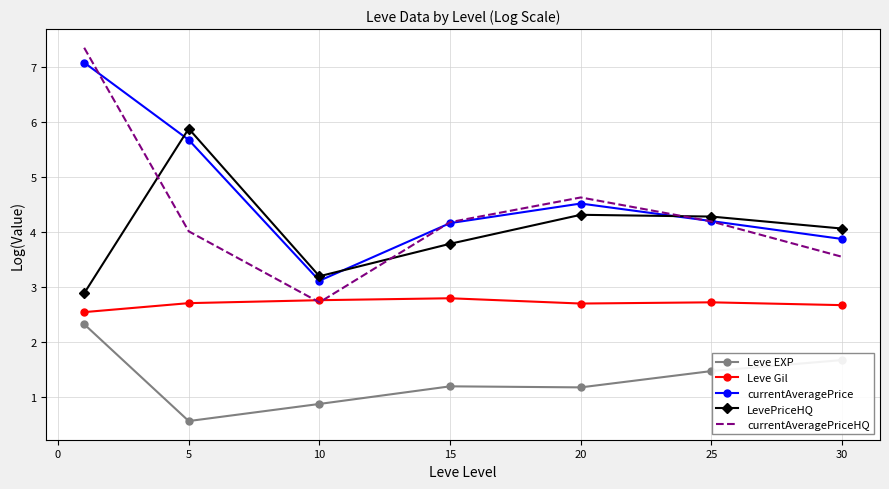

True or false: Leve EXP and LevePriceHQ intersect in this chart.

False